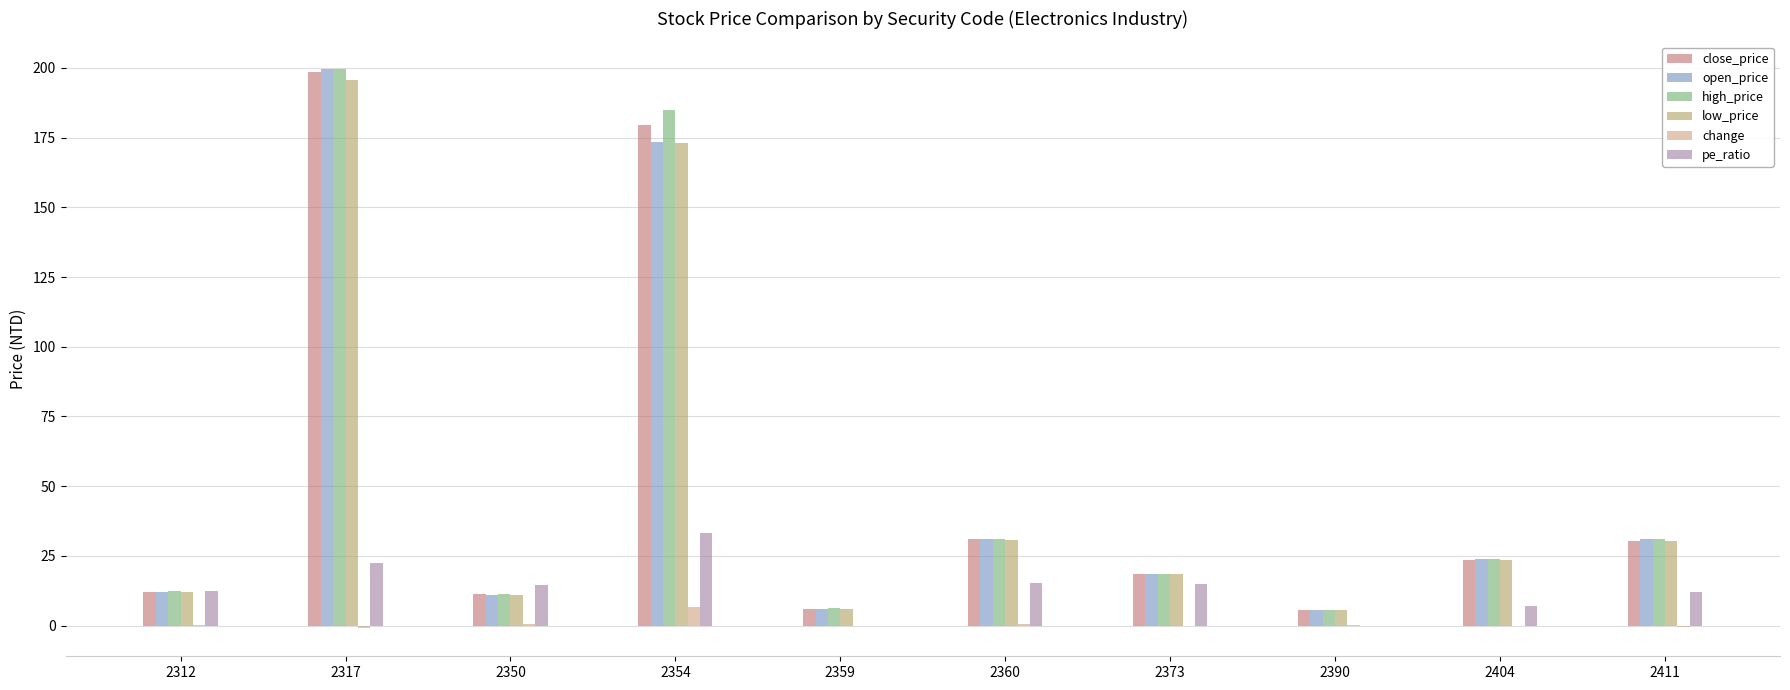

True or false: close_price has a value of 9.2 at 2360.

False